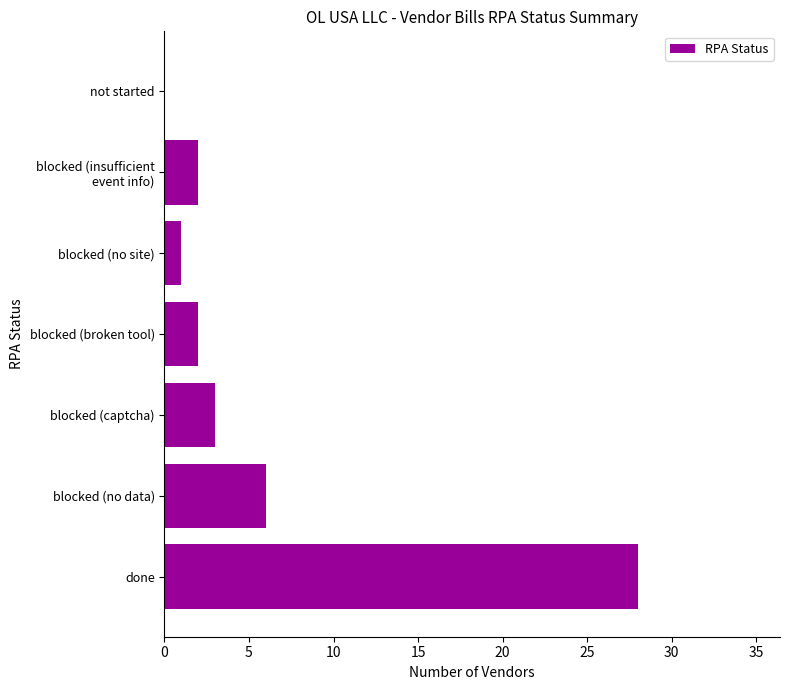

At which label is the value closest to 14?

blocked (no data)